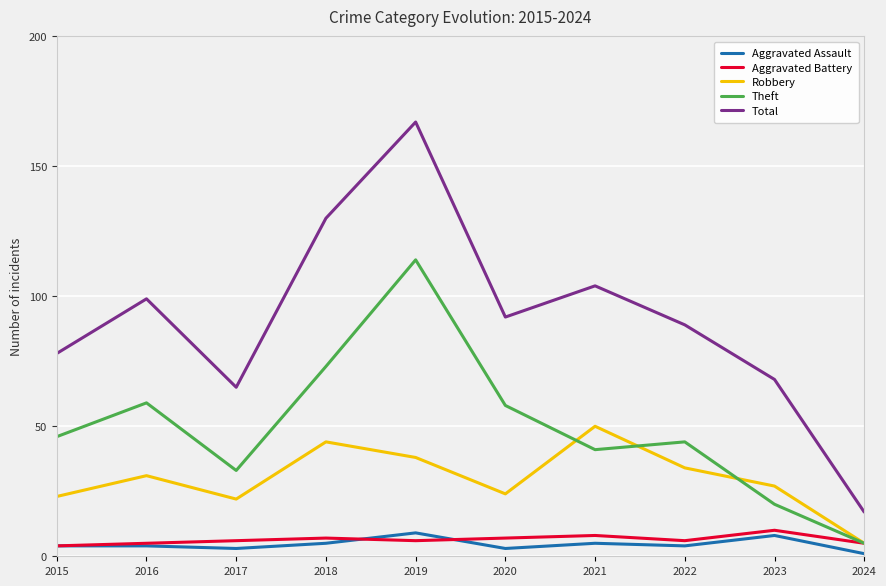

True or false: Theft and Aggravated Assault cross at least once.

False